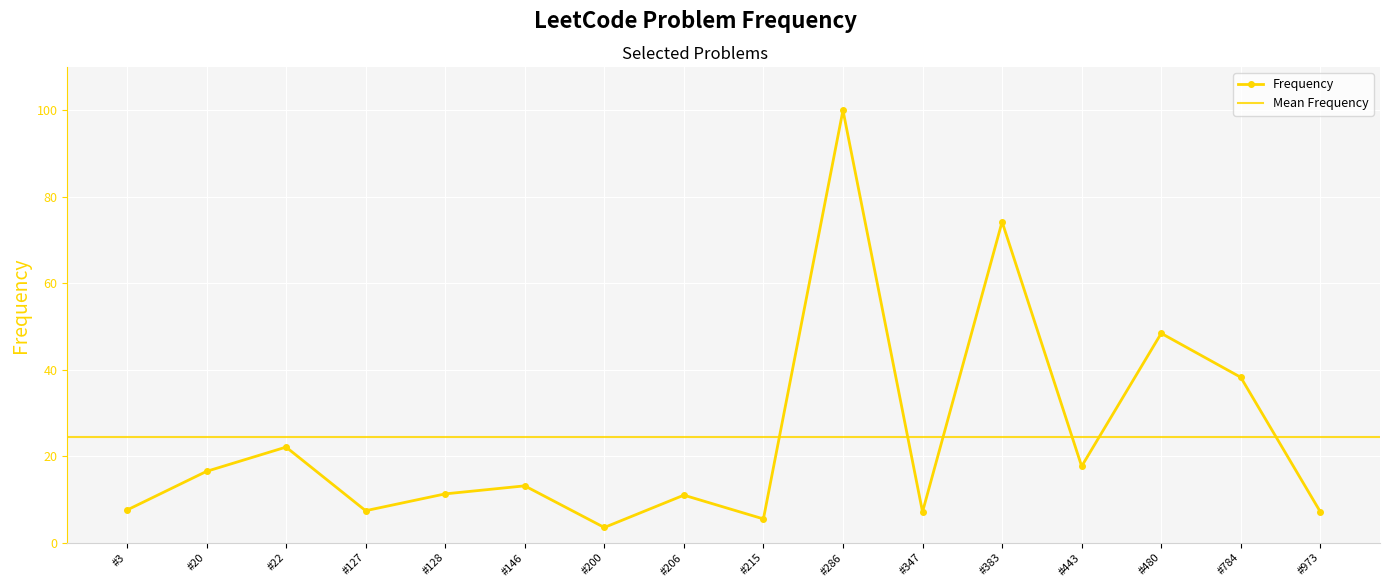

What is the maximum value shown in the chart?

100.0